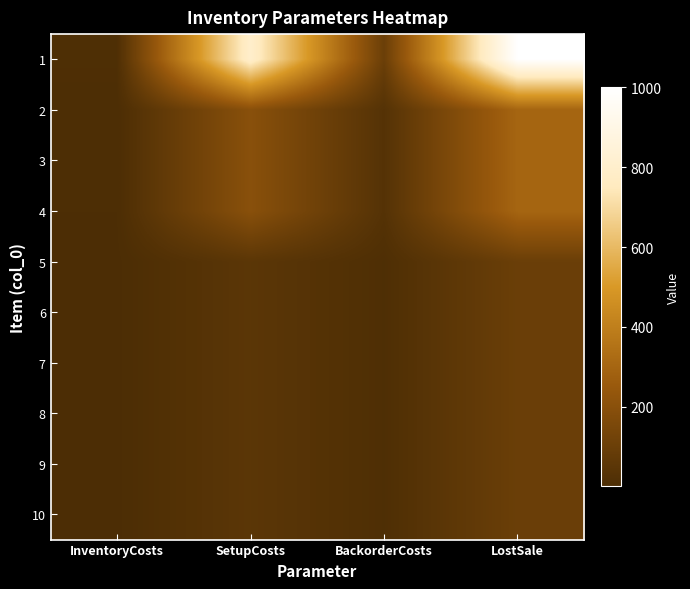

Rank the series at SetupCosts from lowest to highest value.

5, 6, 7, 8, 9, 10, 2, 3, 4, 1